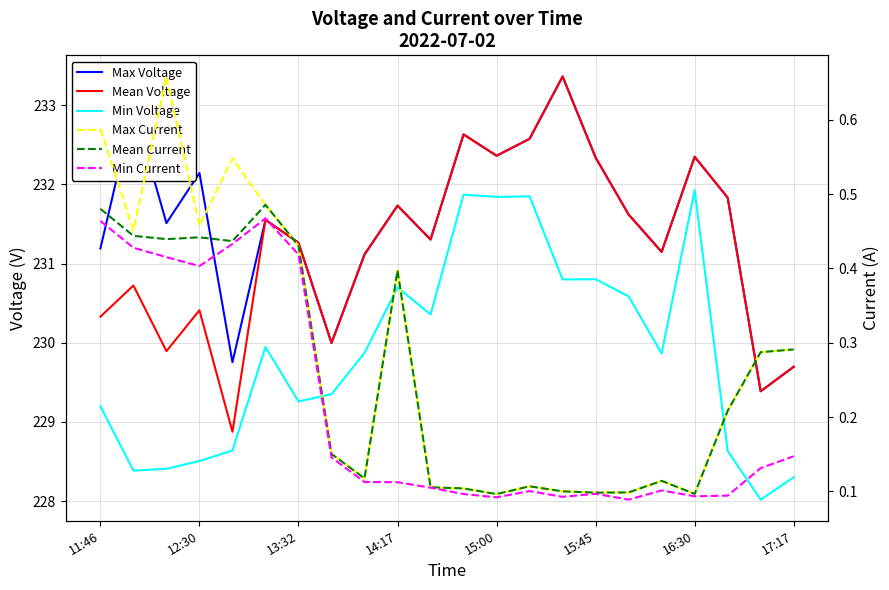

Is the value of Min Voltage at 8 greater than the value of Mean Voltage at 16?

No